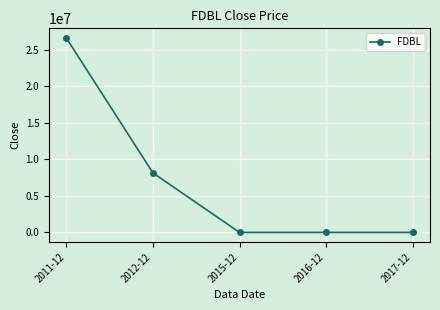

What is the change in value from 2011-12 to 2017-12?

-26639997.8